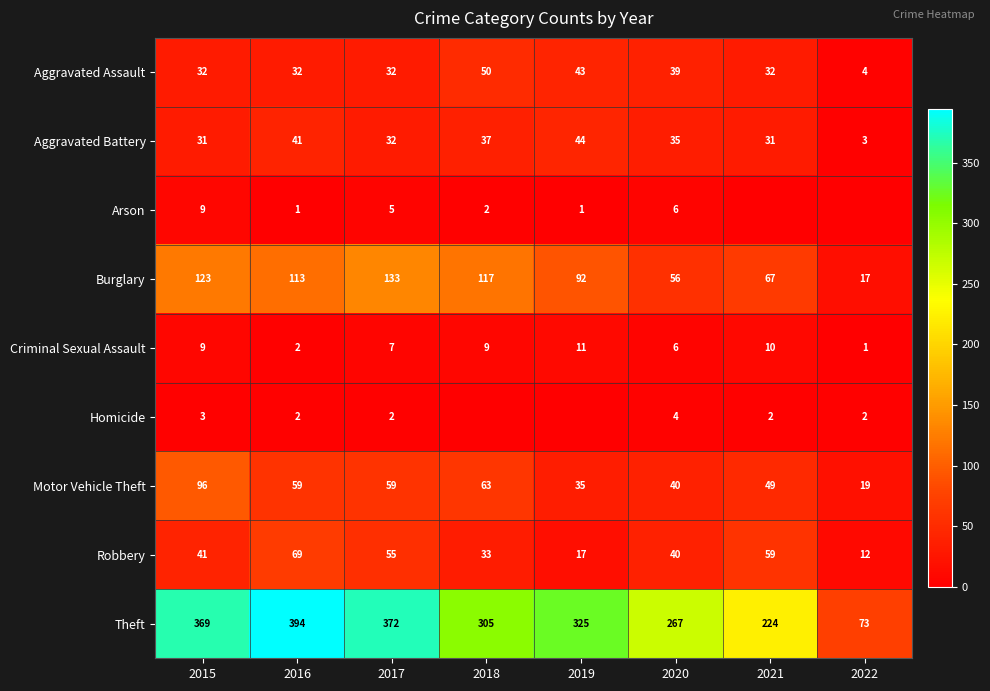

Where does the Burglary series first go above 113?

2015